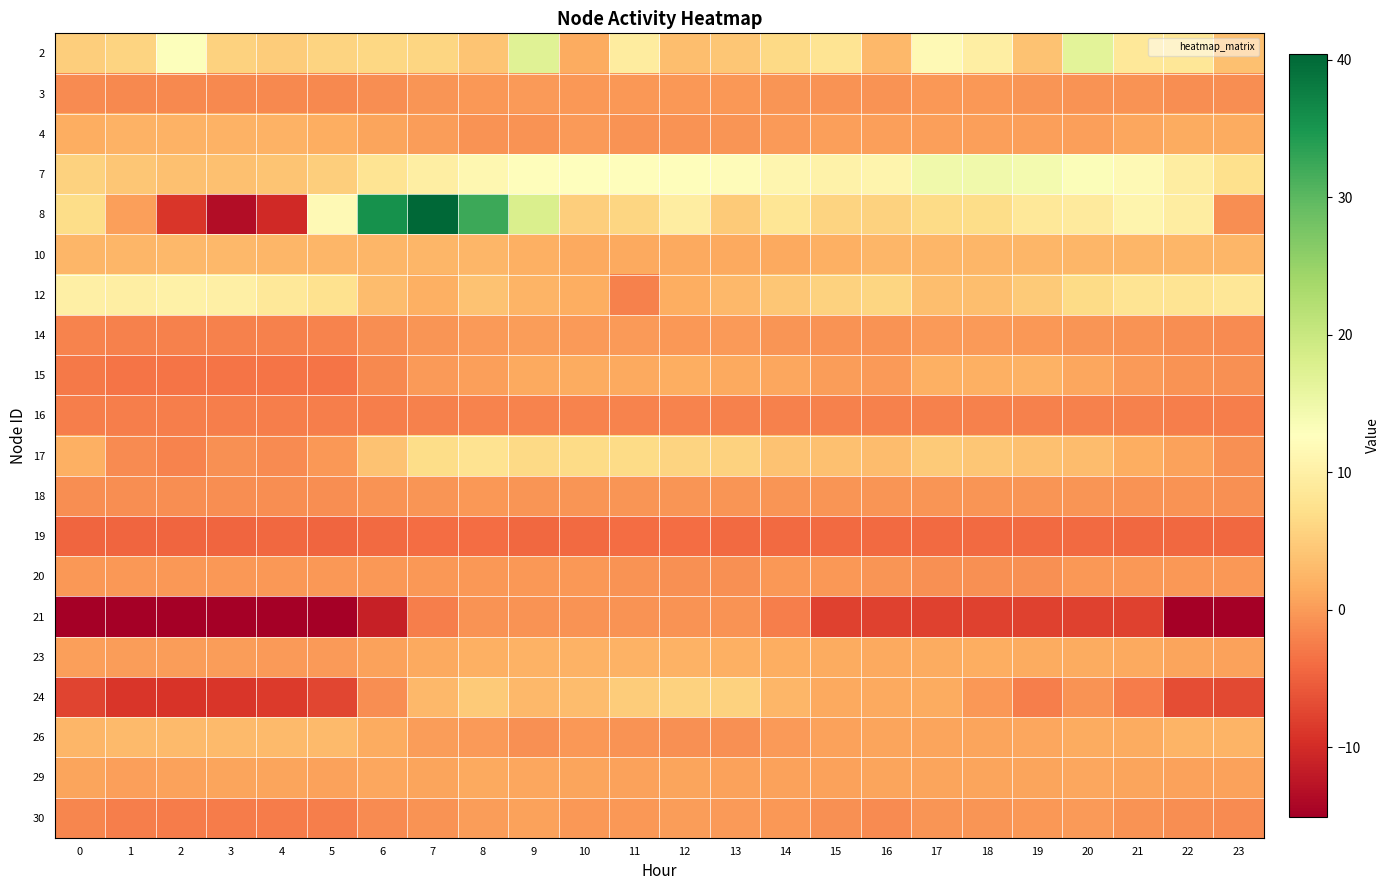

Which category has the highest value across all series?

7